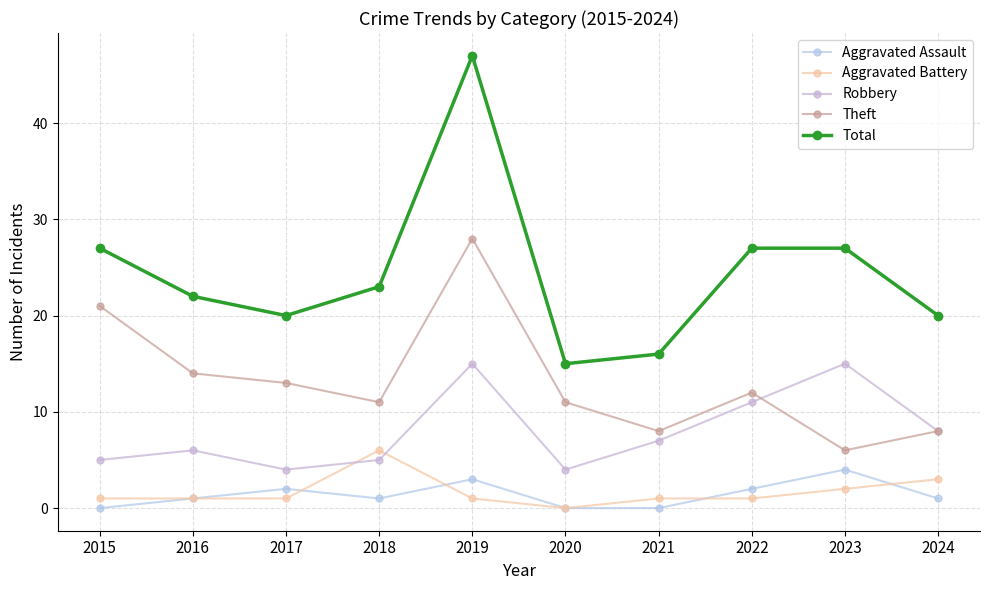

Count the Aggravated Assault values in the range 0 to 2.

8